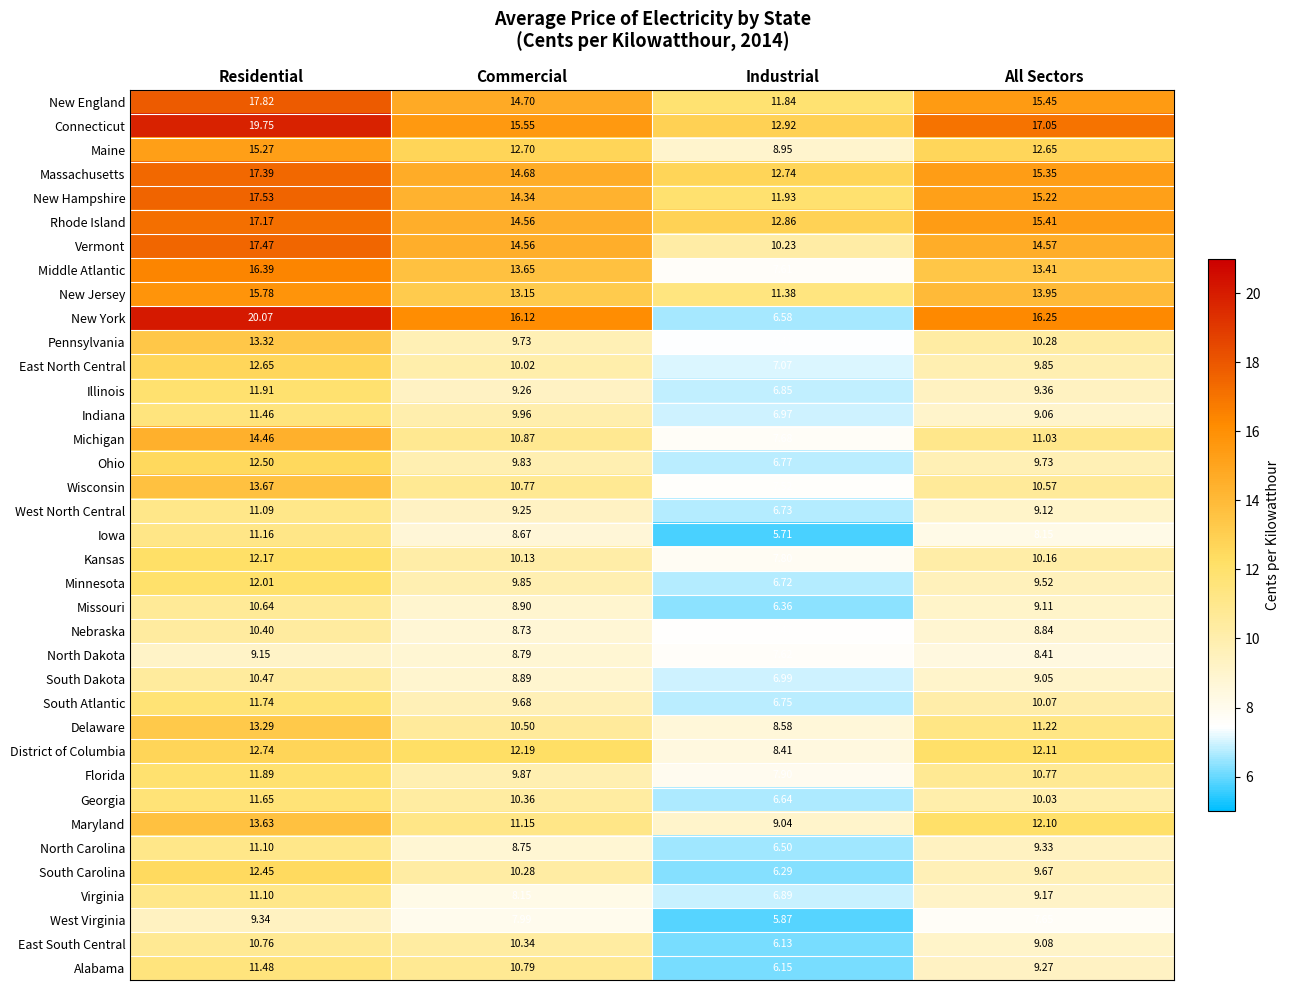

Rank the series at All Sectors from lowest to highest value.

West Virginia, Iowa, North Dakota, Nebraska, South Dakota, Indiana, East South Central, Missouri, West North Central, Virginia, Alabama, North Carolina, Illinois, Minnesota, South Carolina, Ohio, East North Central, Georgia, South Atlantic, Kansas, Pennsylvania, Wisconsin, Florida, Michigan, Delaware, Maryland, District of Columbia, Maine, Middle Atlantic, New Jersey, Vermont, New Hampshire, Massachusetts, Rhode Island, New England, New York, Connecticut